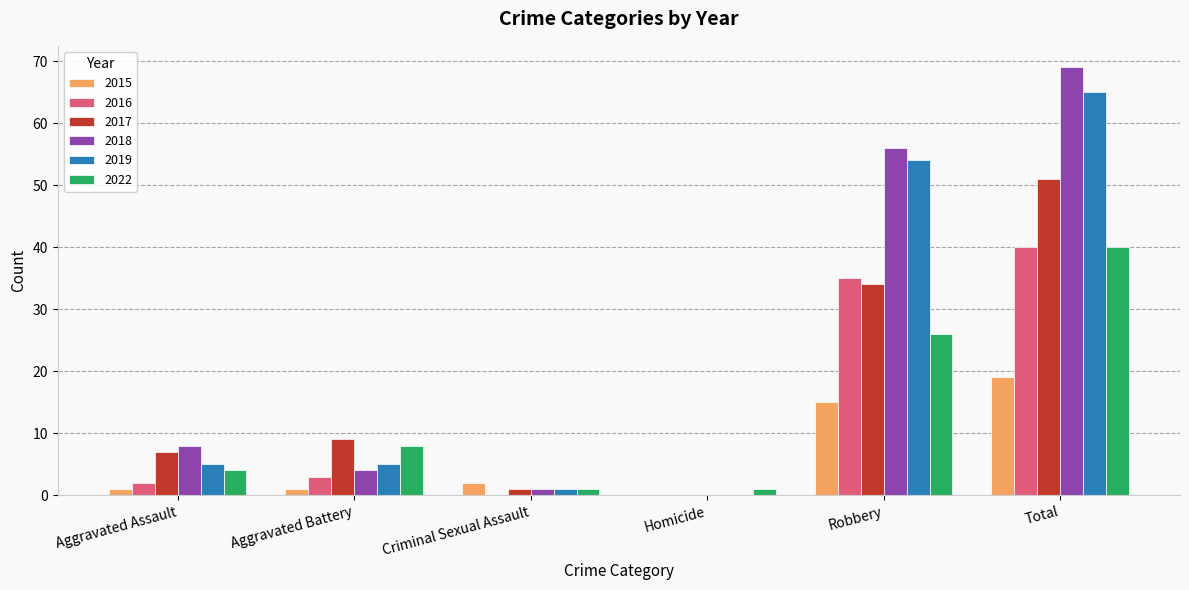

How many data points does each series have?

6